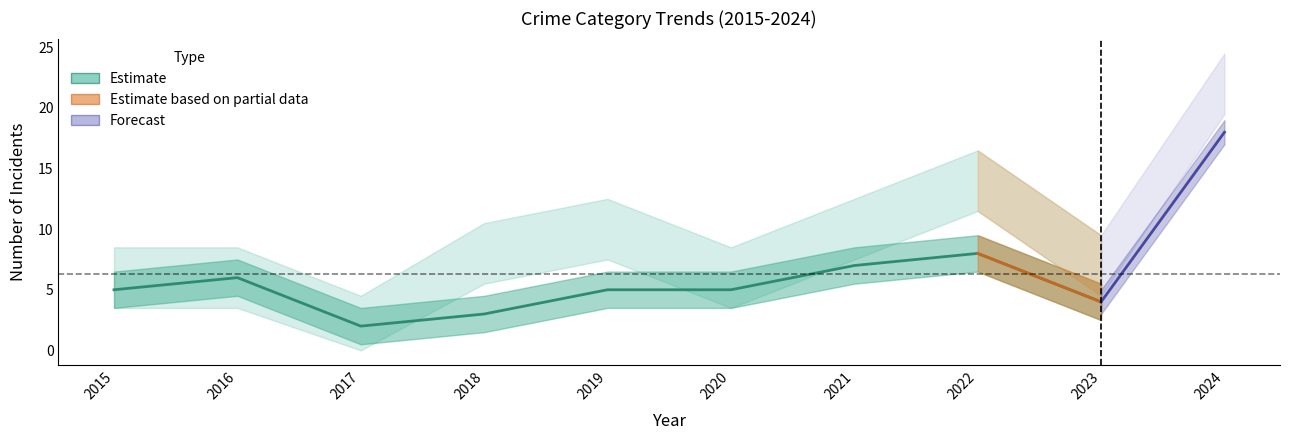

What is the difference between the second highest and minimum values in the Robbery series?

6